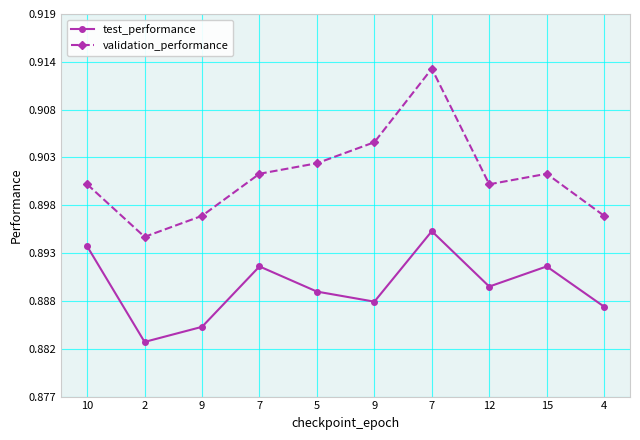

Rank the categories by validation_performance value from highest to lowest.

7, 9, 5, 7, 15, 10, 12, 9, 4, 2